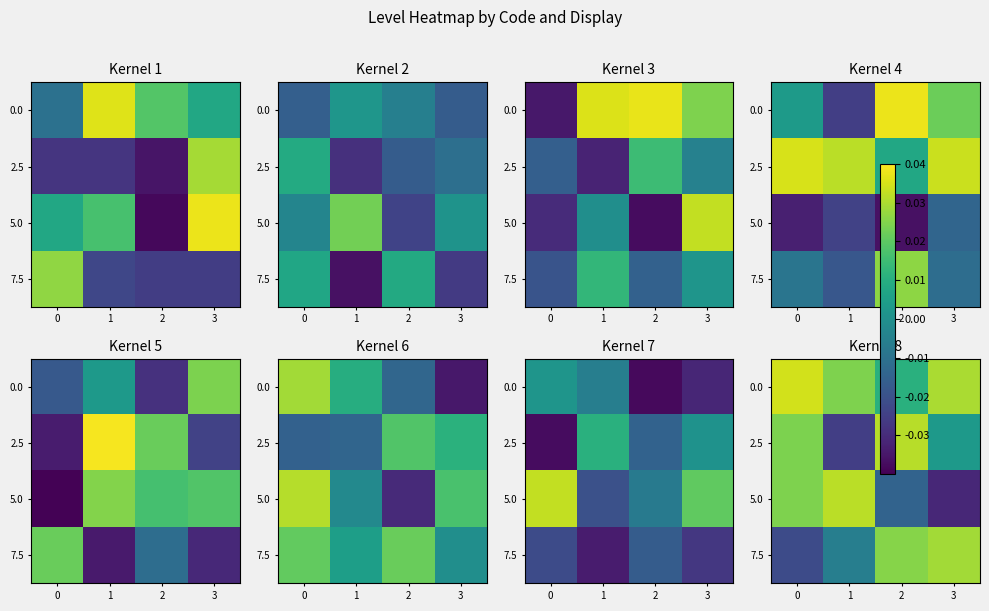

The value of 2.5 at 1 is -0.0. True or false?

False